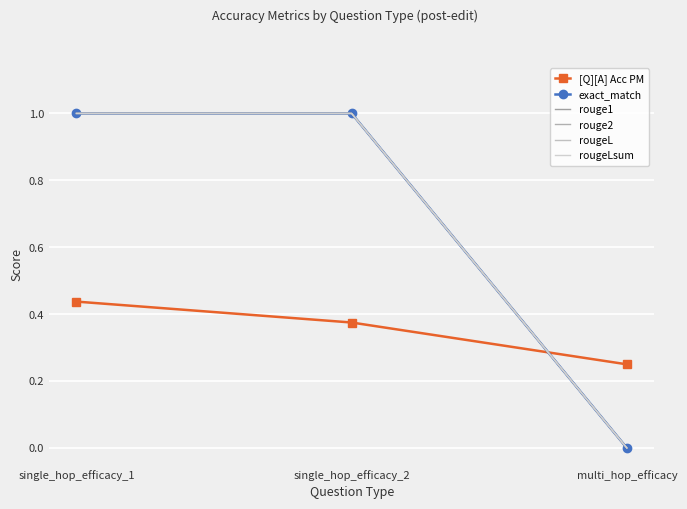

What is the difference between the highest and lowest values at single_hop_efficacy_1?

0.6